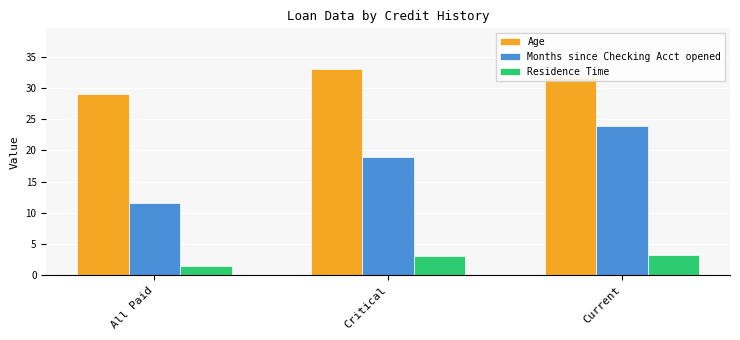

What are all the series names shown in the legend?

Age, Months since Checking Acct opened, Residence Time